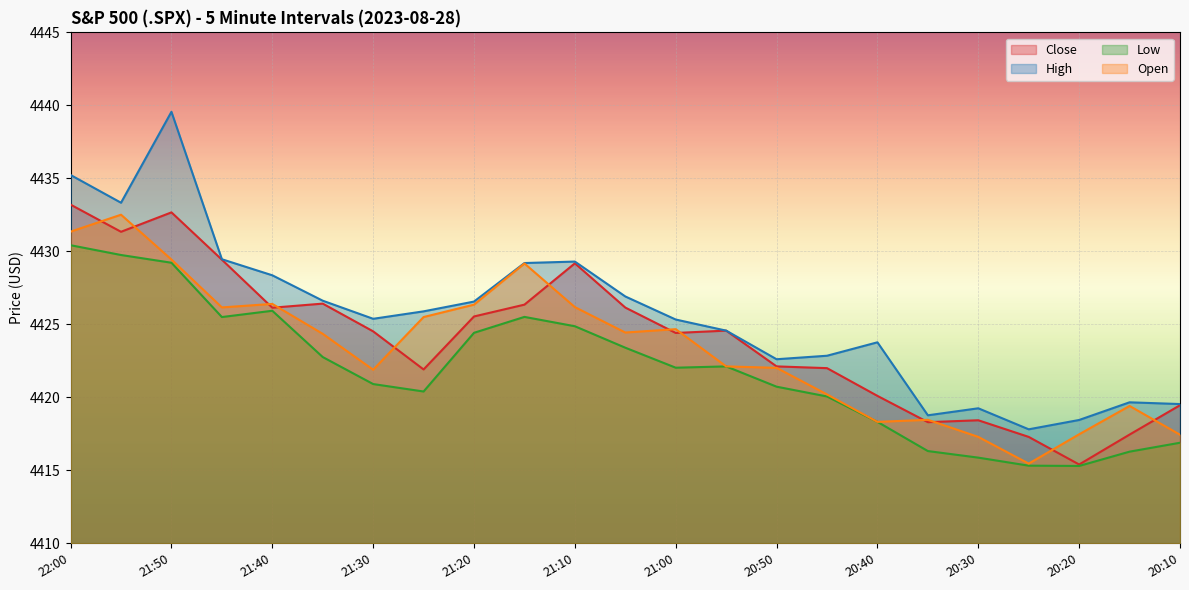

True or false: Low and Close cross at least once.

False